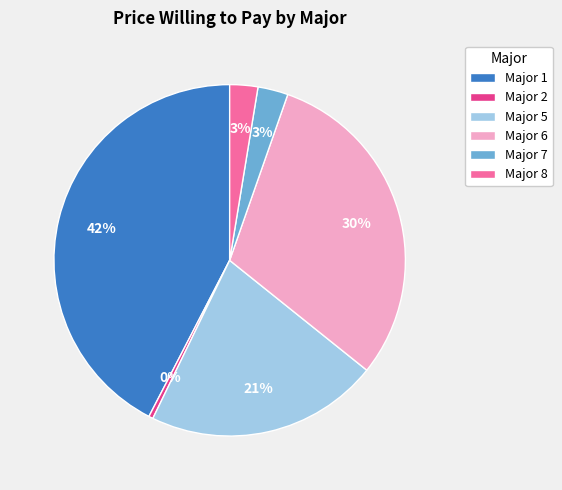

True or false: Major 1 accounts for 32% of the total.

False